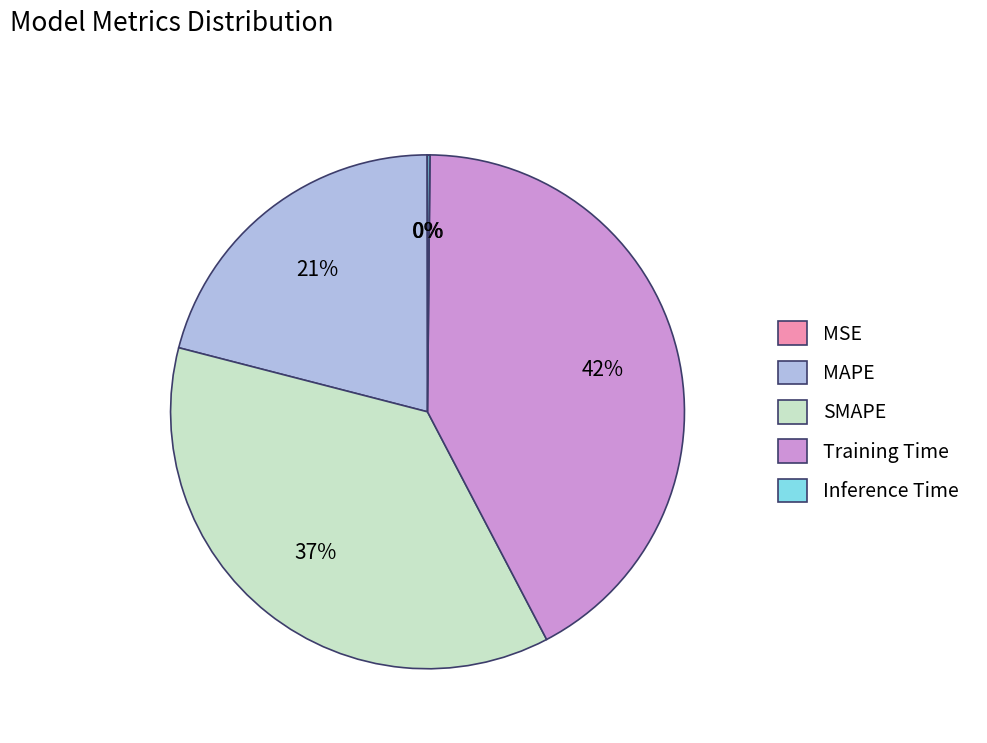

What percentage is the SMAPE slice, to the nearest percent?

37%